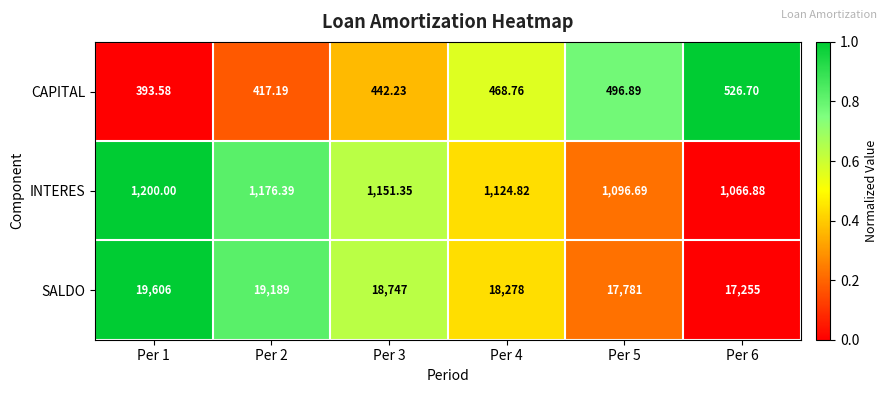

Which series has the largest total across all categories?

SALDO